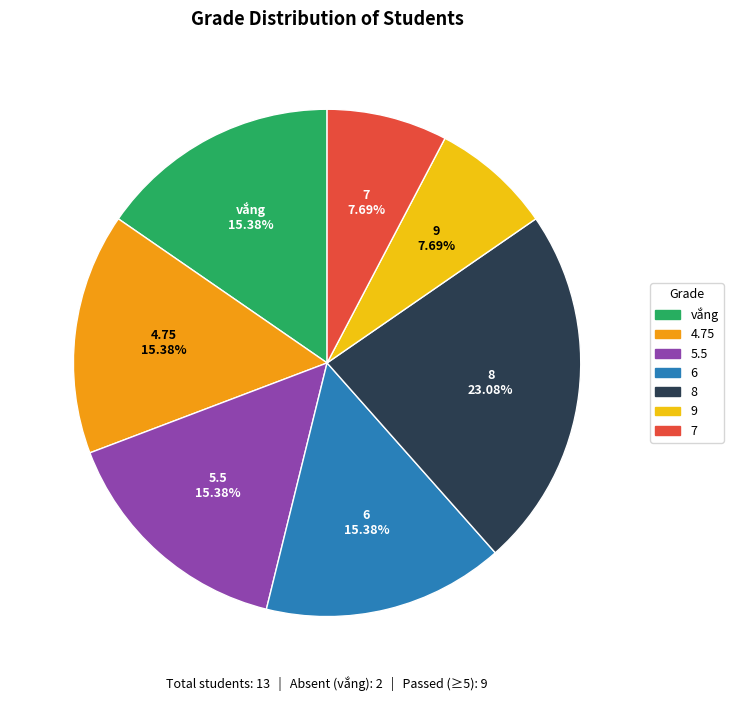

Between 8 and 6, which is larger?

8